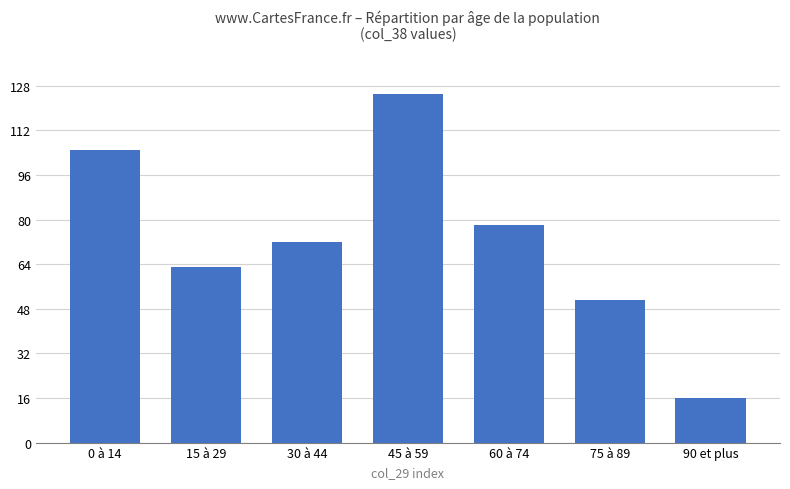

List the labels in order of value, largest first.

45 à 59, 0 à 14, 60 à 74, 30 à 44, 15 à 29, 75 à 89, 90 et plus